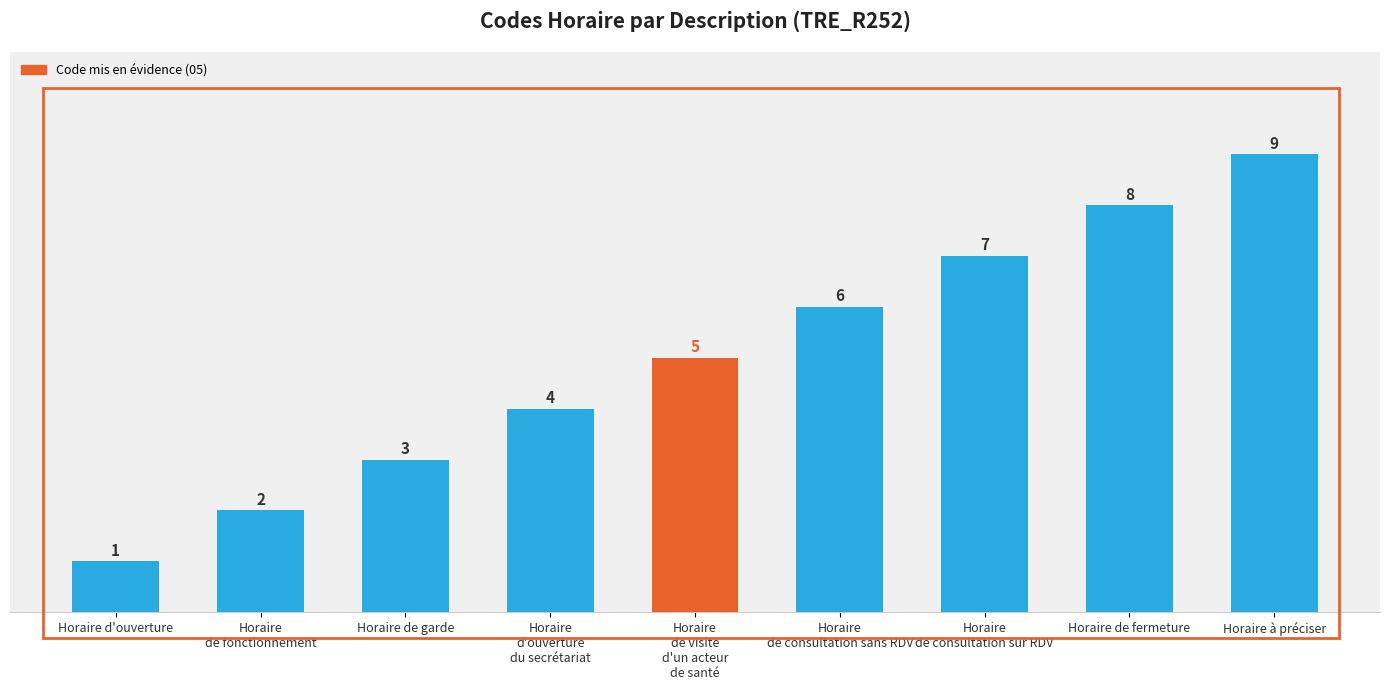

The chart shows a value of 3 at Horaire de fermeture. True or false?

False